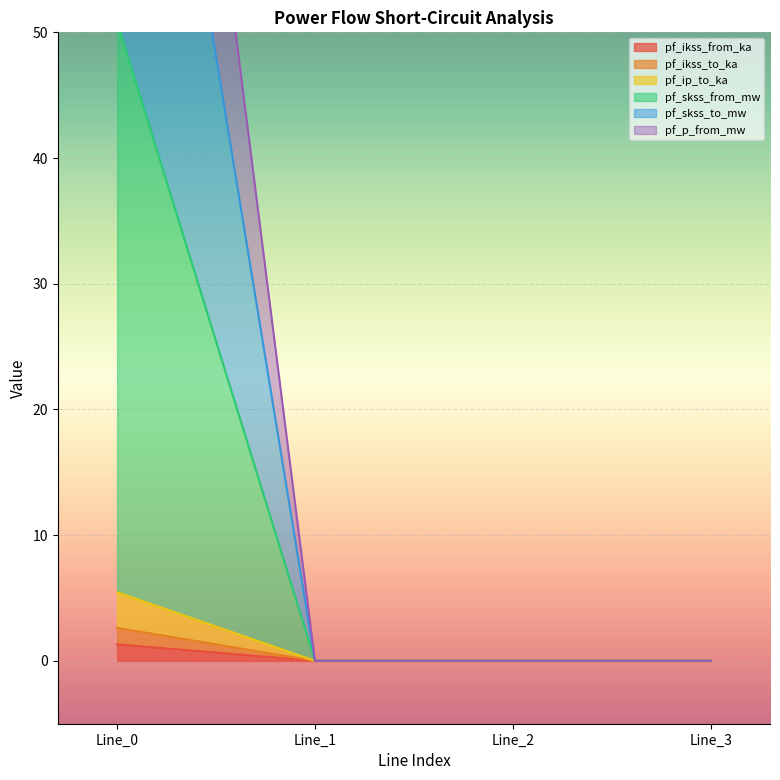

True or false: pf_skss_from_mw and pf_ikss_to_ka cross at least once.

False